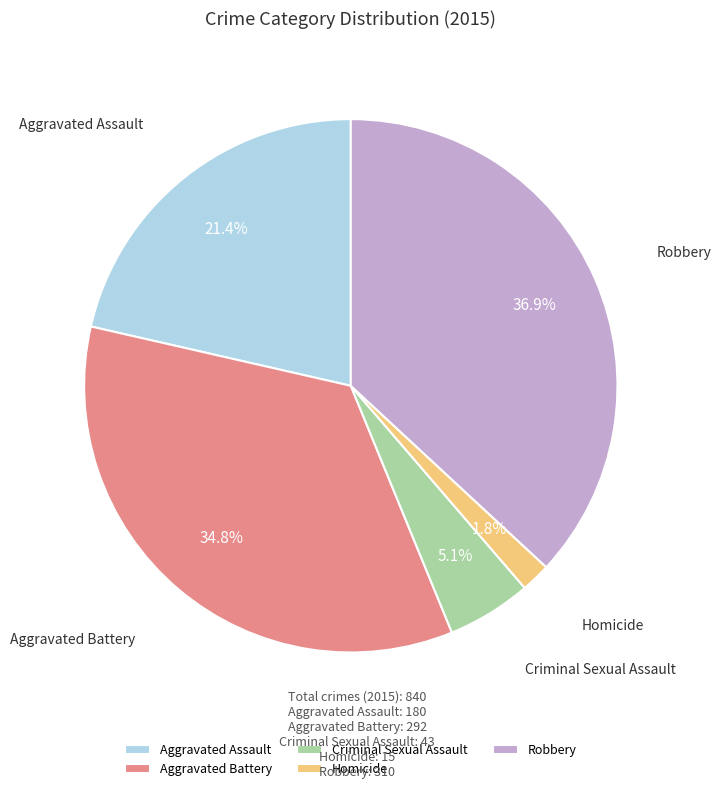

Which slice is the largest?

Robbery